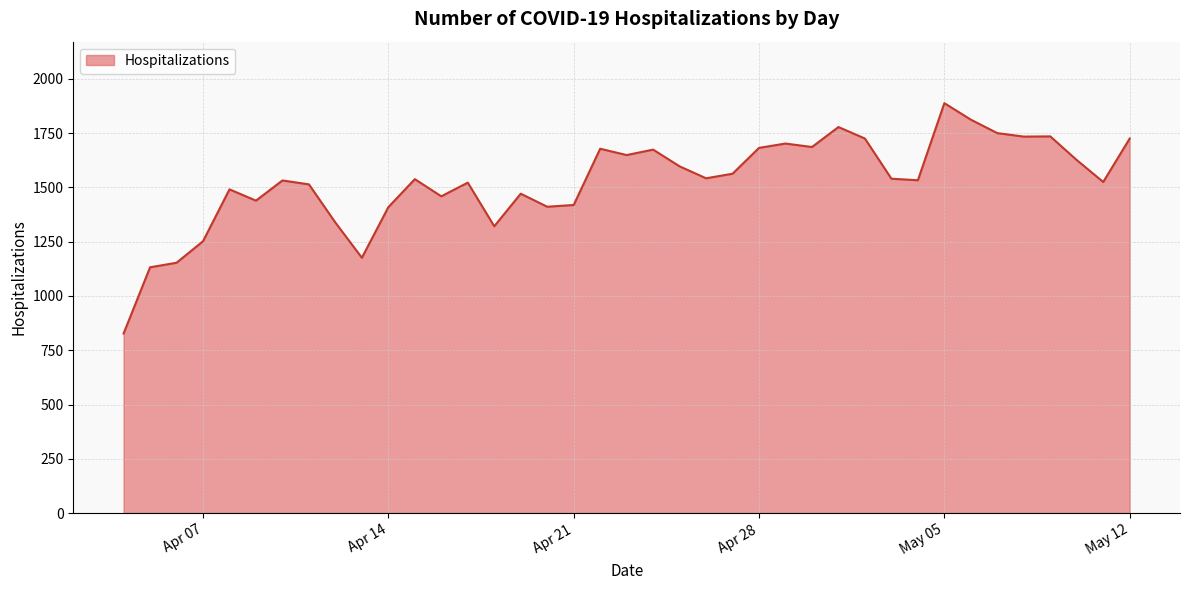

What is the difference between the maximum and minimum values?

1061